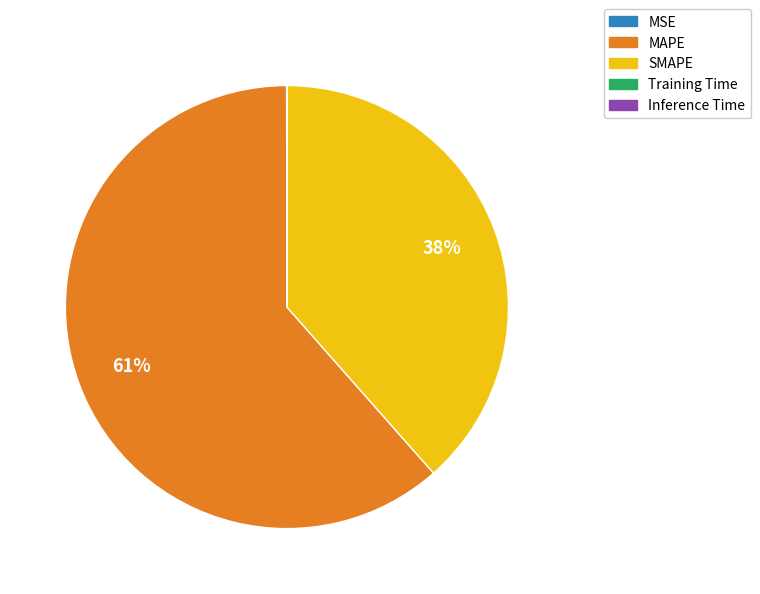

Which slice is the largest?

MAPE